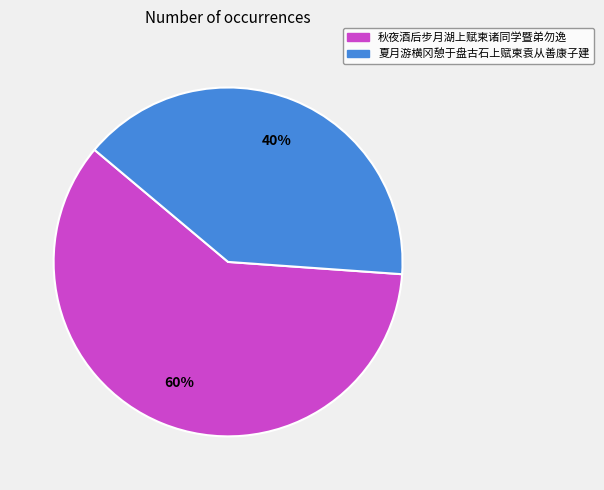

Count the number of slices in the pie.

2